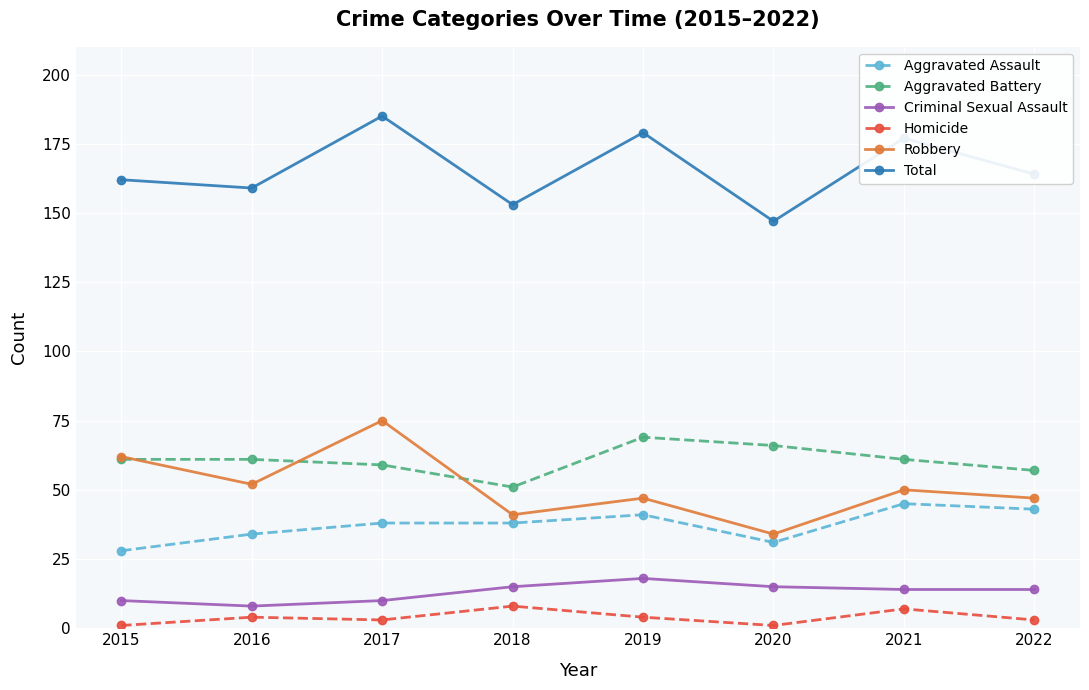

At which label does Robbery first exceed 50?

2015